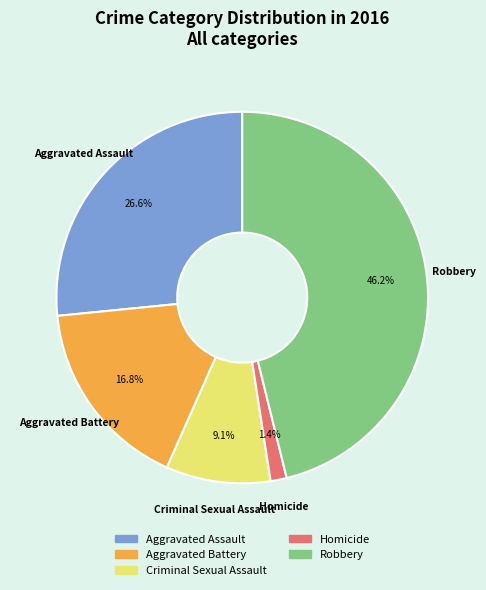

Between Aggravated Battery and Homicide, which is larger?

Aggravated Battery